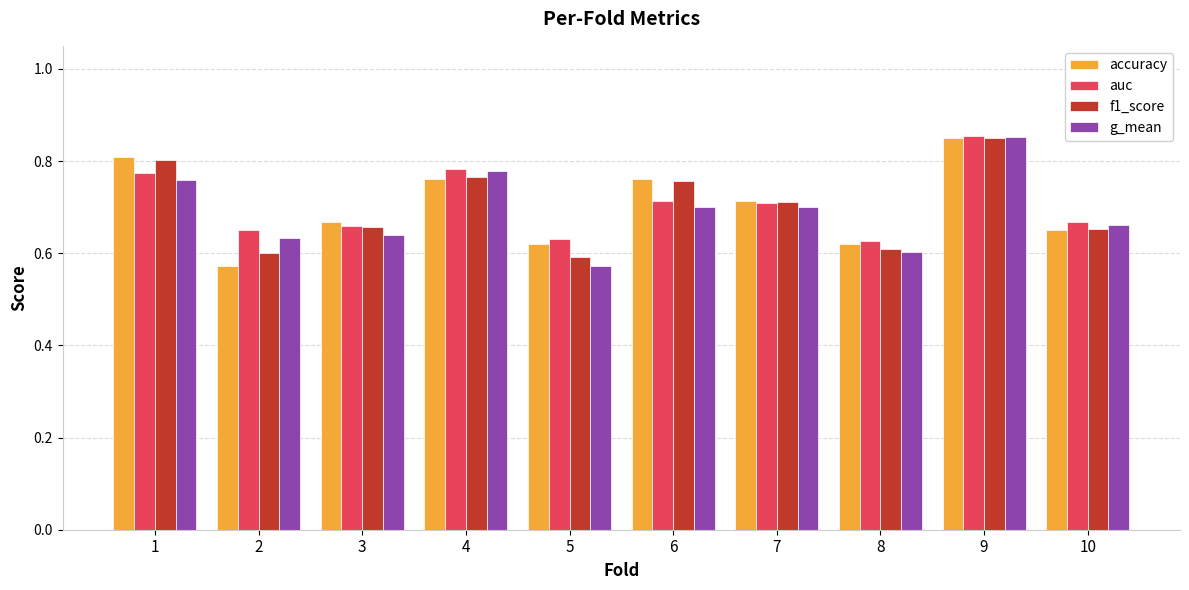

Which label corresponds to the largest value in the chart?

9